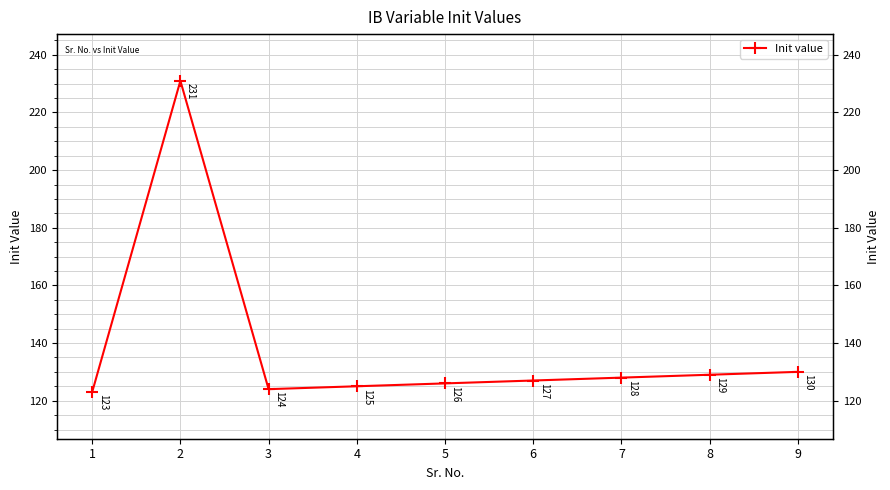

True or false: the data shows 101 at 2.

False